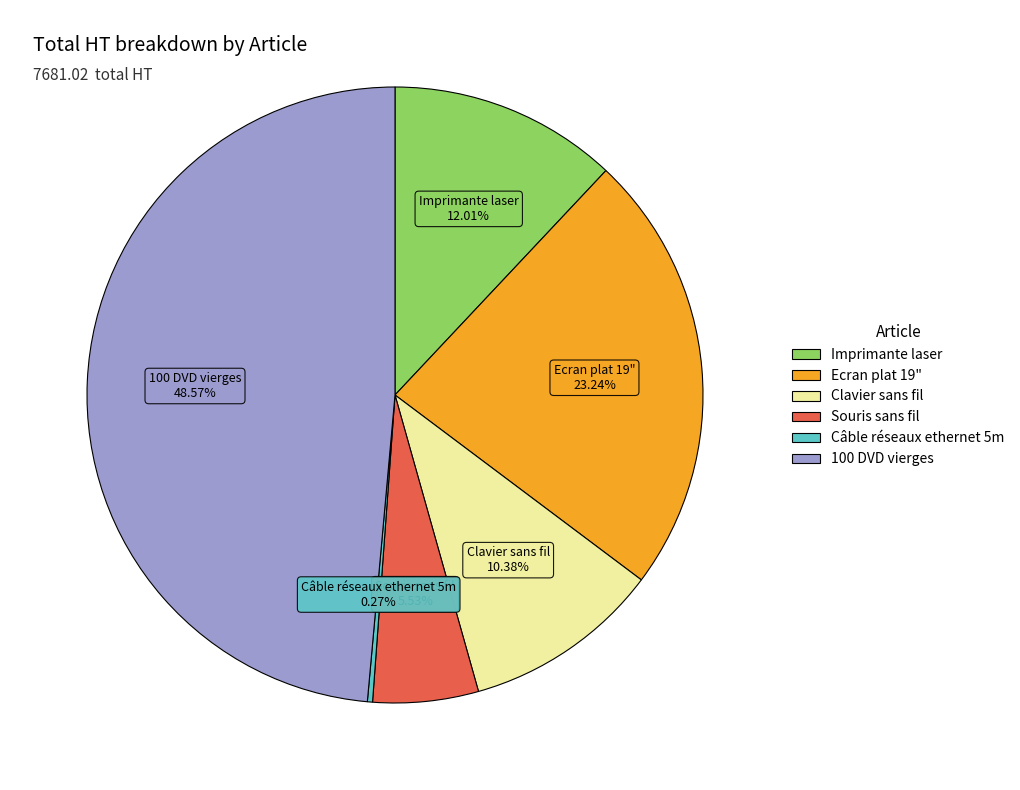

Which category has the biggest portion of the pie?

100 DVD vierges